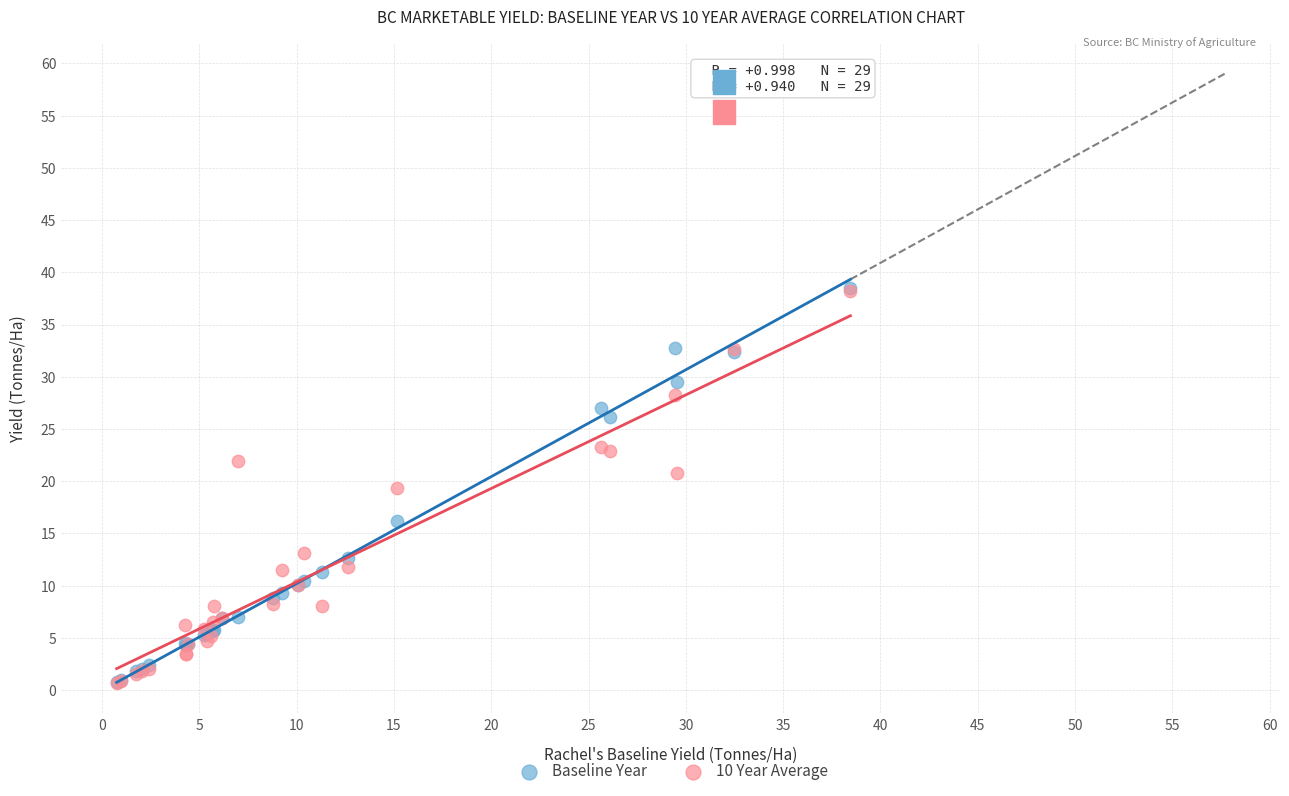

Which series has the largest Y range (max minus min)?

Baseline Year